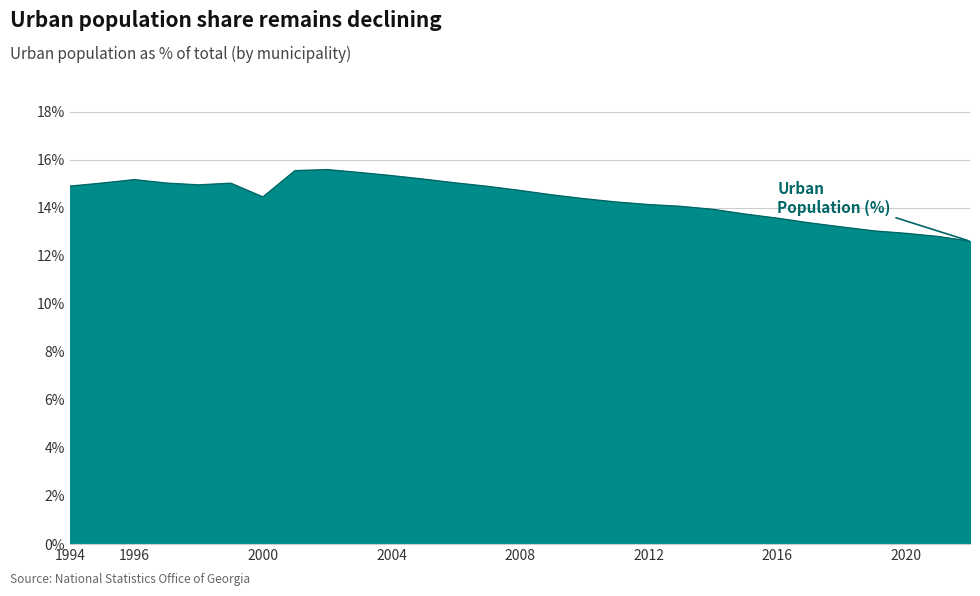

True or false: the data has more than 0 interior local peaks.

True